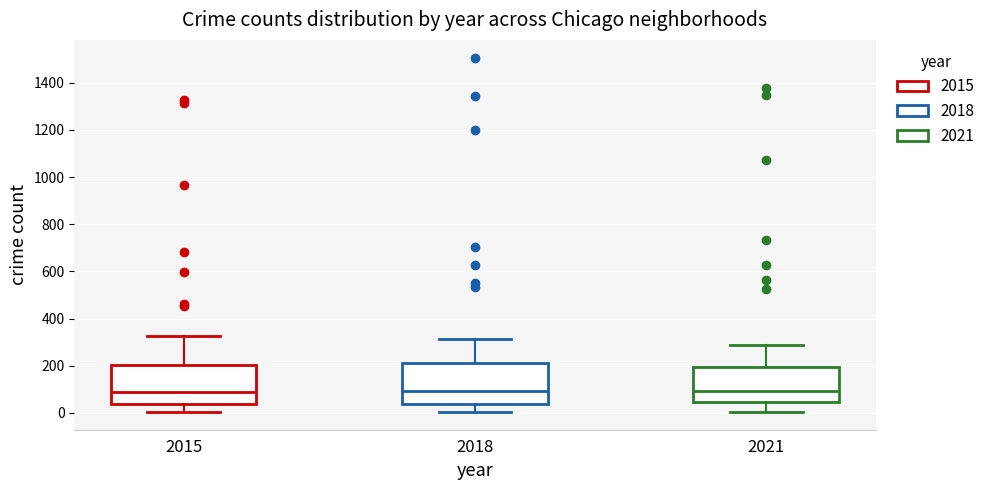

Reading left to right, read every box against the y-axis: the position of its median line, the range the box covers, and the ends of its whiskers. The values are not printed on the chart, so give them approximately, as read against the axis.

2015: median 80, box 40 to 200, whiskers 0 to 320
2018: median 100, box 40 to 220, whiskers 0 to 320
2021: median 100, box 40 to 200, whiskers 0 to 280